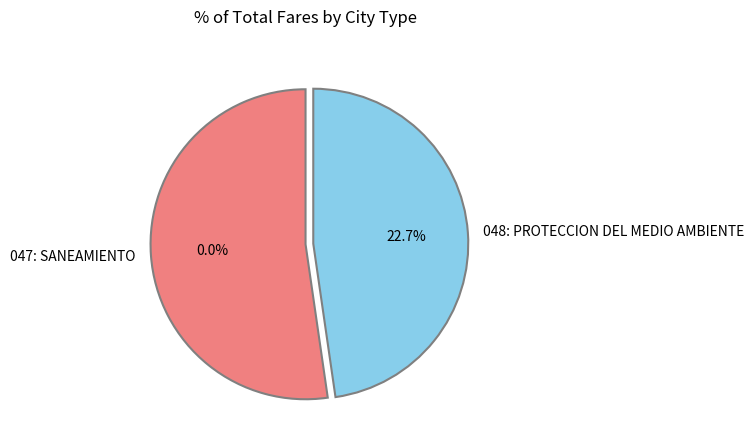

To the nearest percent, what is the combined percentage of 047: SANEAMIENTO and 048: PROTECCION DEL MEDIO AMBIENTE?

100%